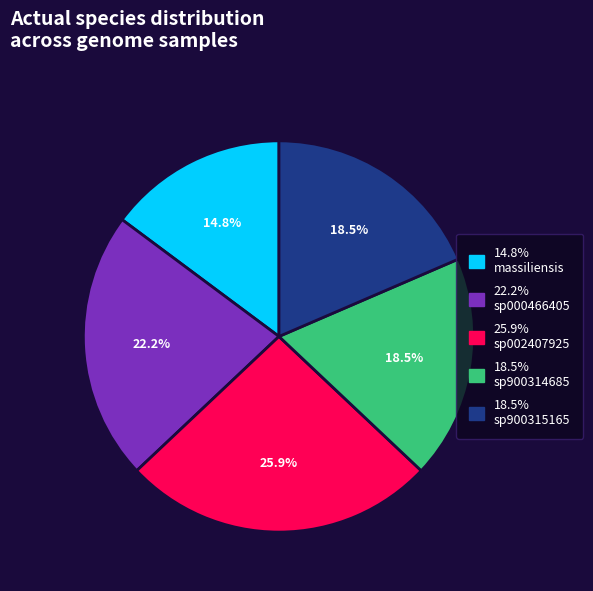

Is there a majority slice in this chart?

No